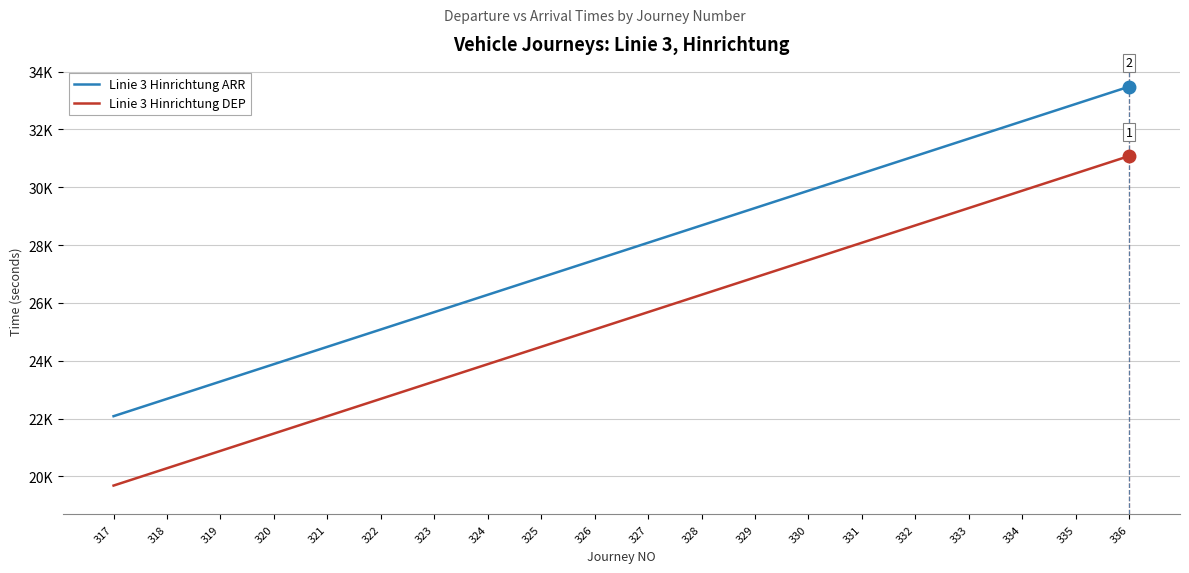

What is the maximum value for Linie 3 Hinrichtung ARR?

33480